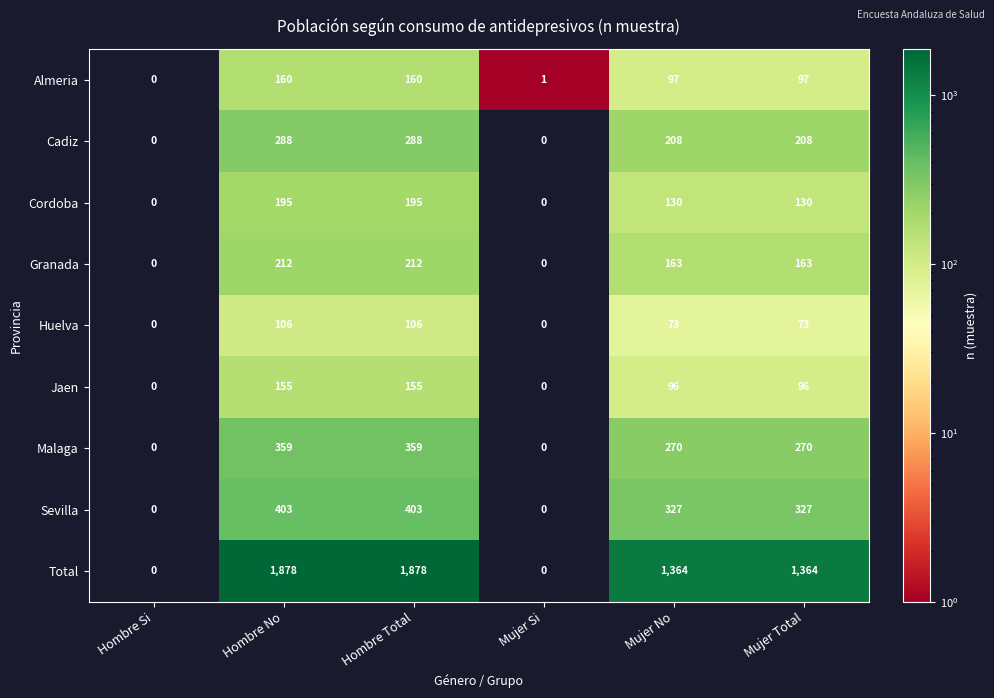

Is it true that Jaen equals 96 at Mujer Total?

True